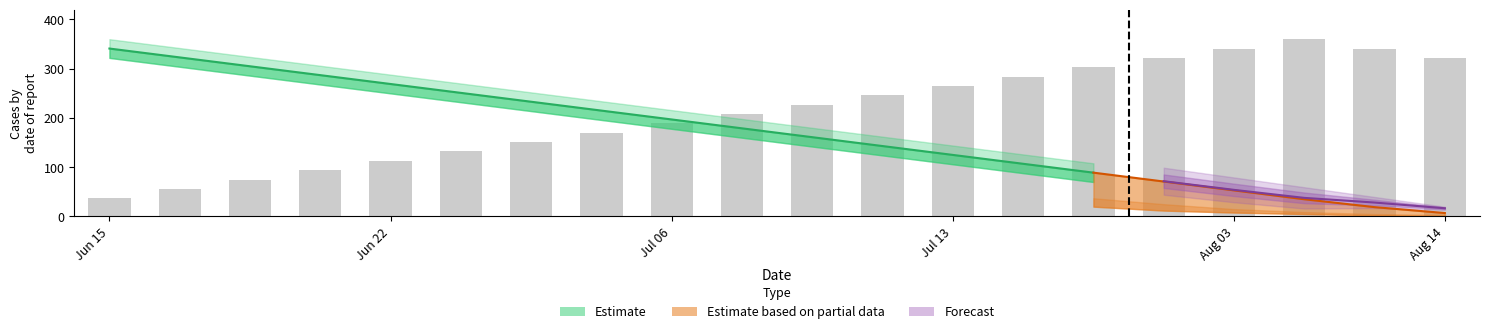

At how many categories does at least one series exceed 354?

1